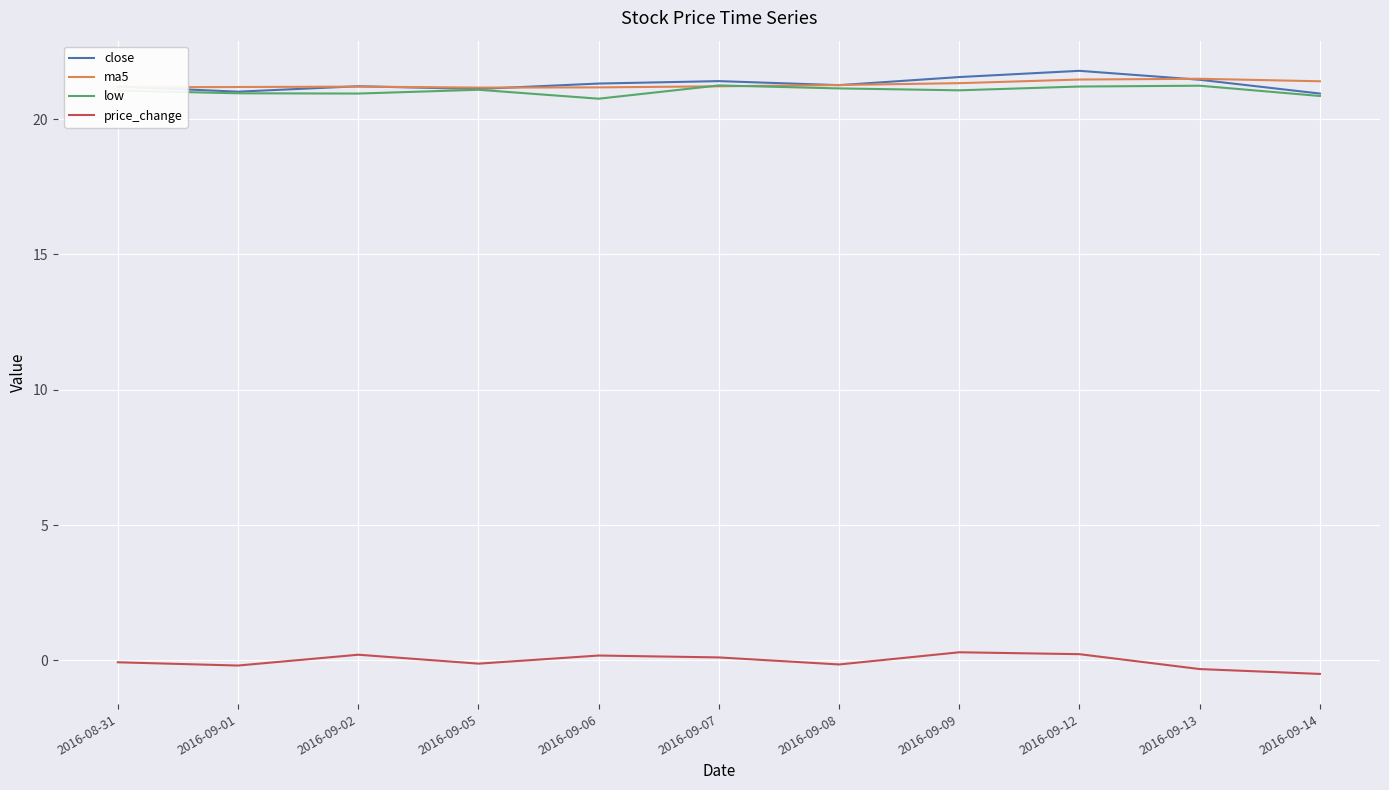

What are all the series names shown in the legend?

close, ma5, low, price_change